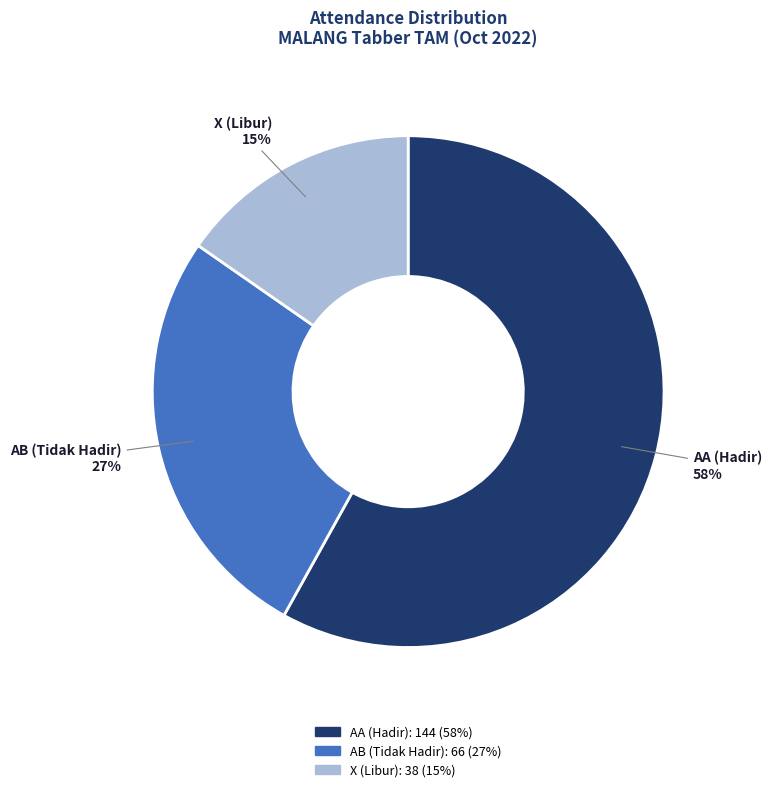

To the nearest percent, what is the average slice percentage?

33%